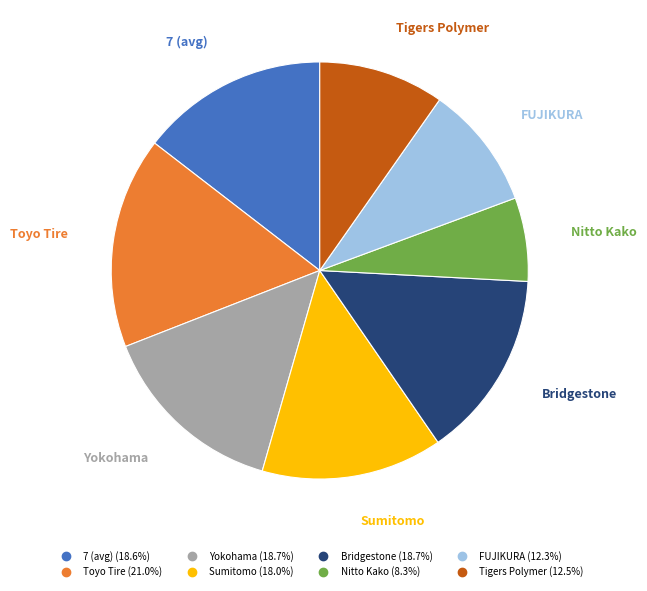

Is there a majority slice in this chart?

No